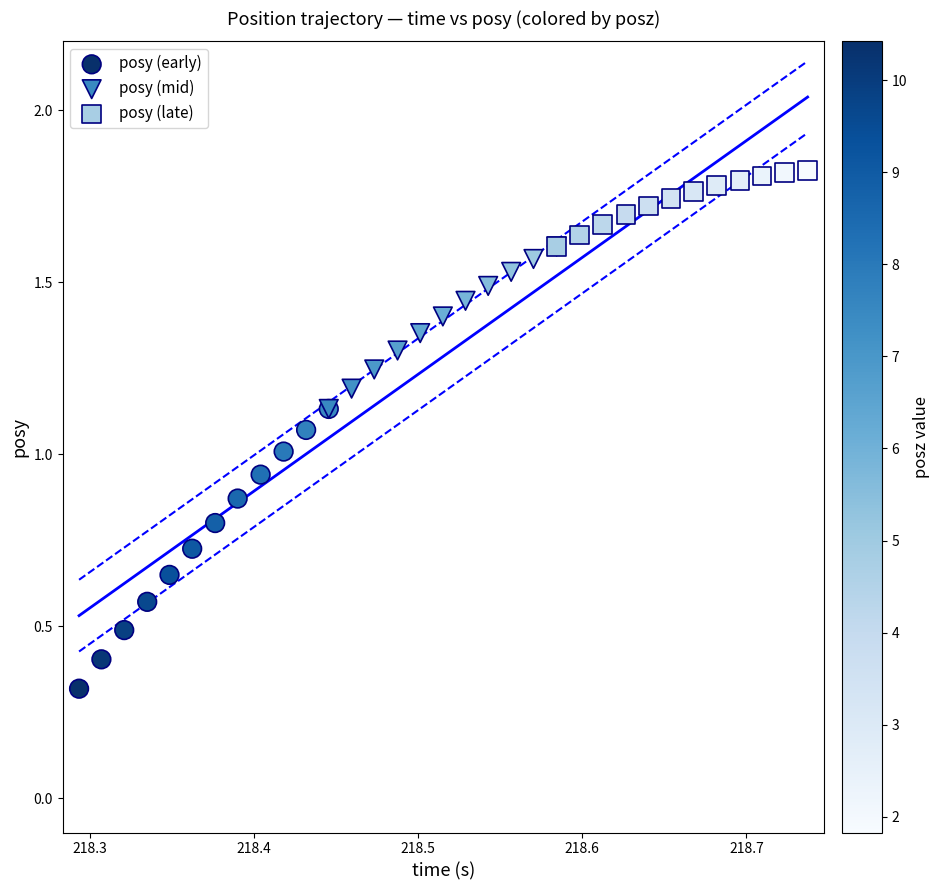

What are all the series names shown in the legend?

posy (early), posy (mid), posy (late)